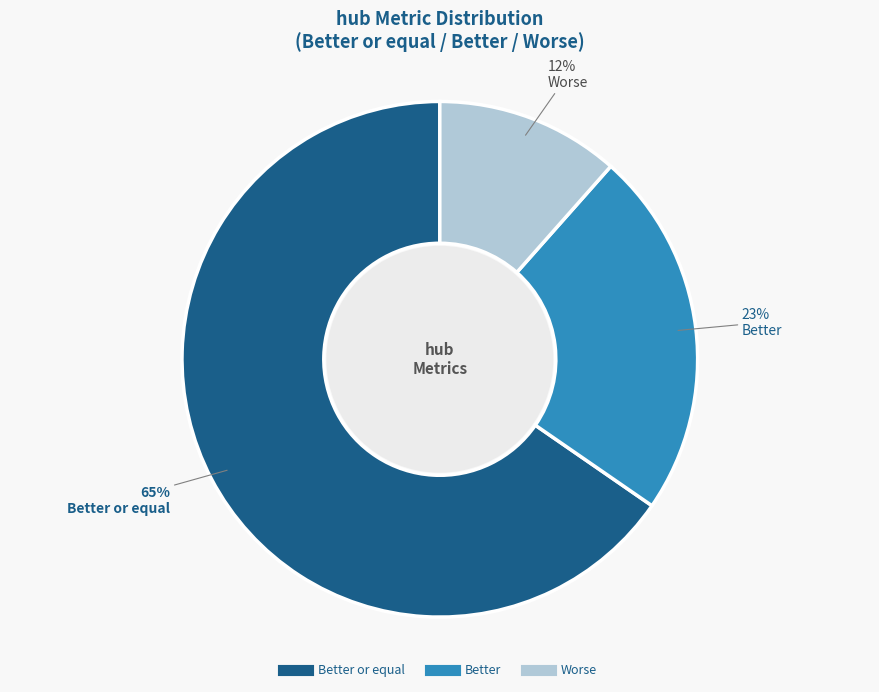

Is there any slice that represents more than half of the pie?

Yes